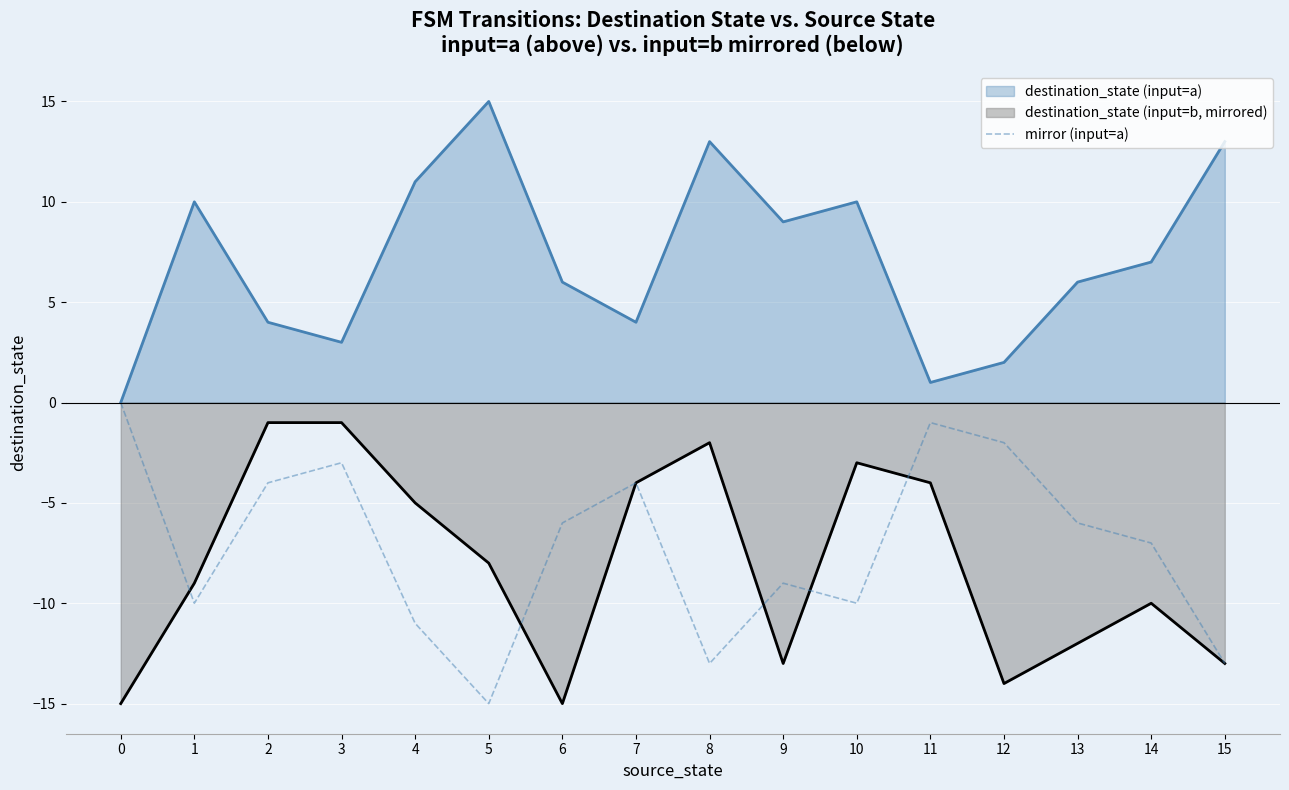

How many series are shown in this chart?

3